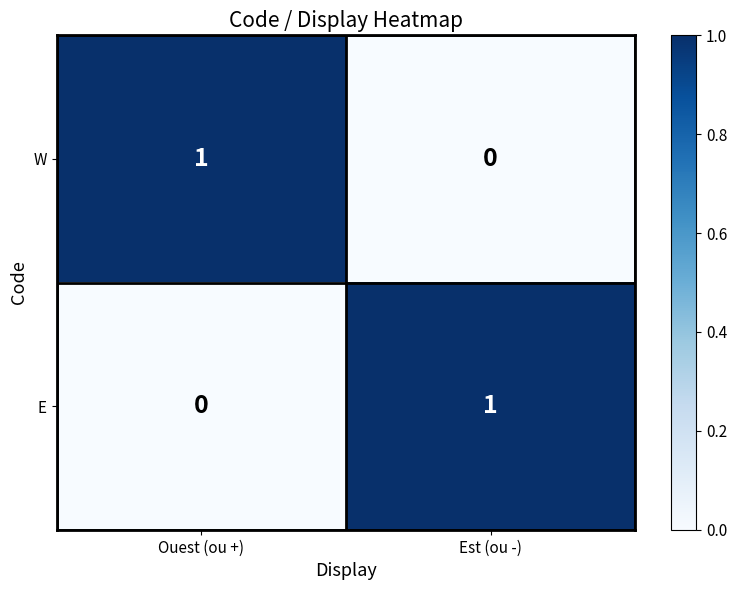

Is it true that E equals 1 at Est (ou -)?

True